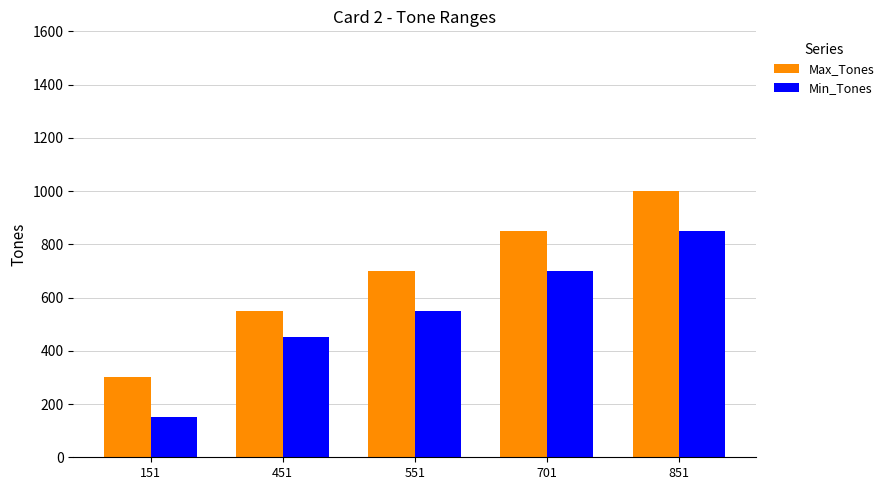

At which label is Max_Tones closest to 650?

551